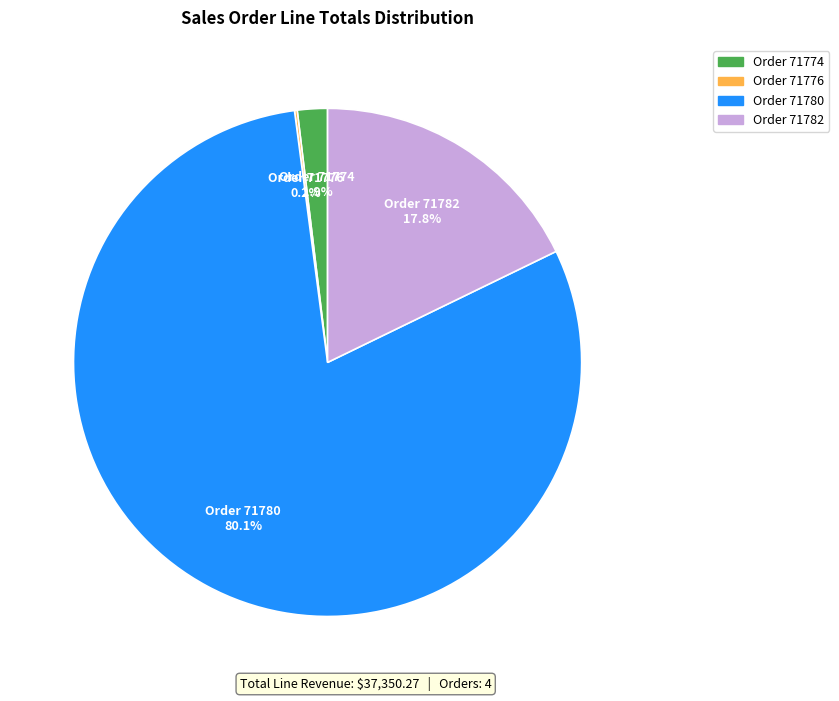

Combined, do Order 71782 and Order 71774 account for over 50%?

No